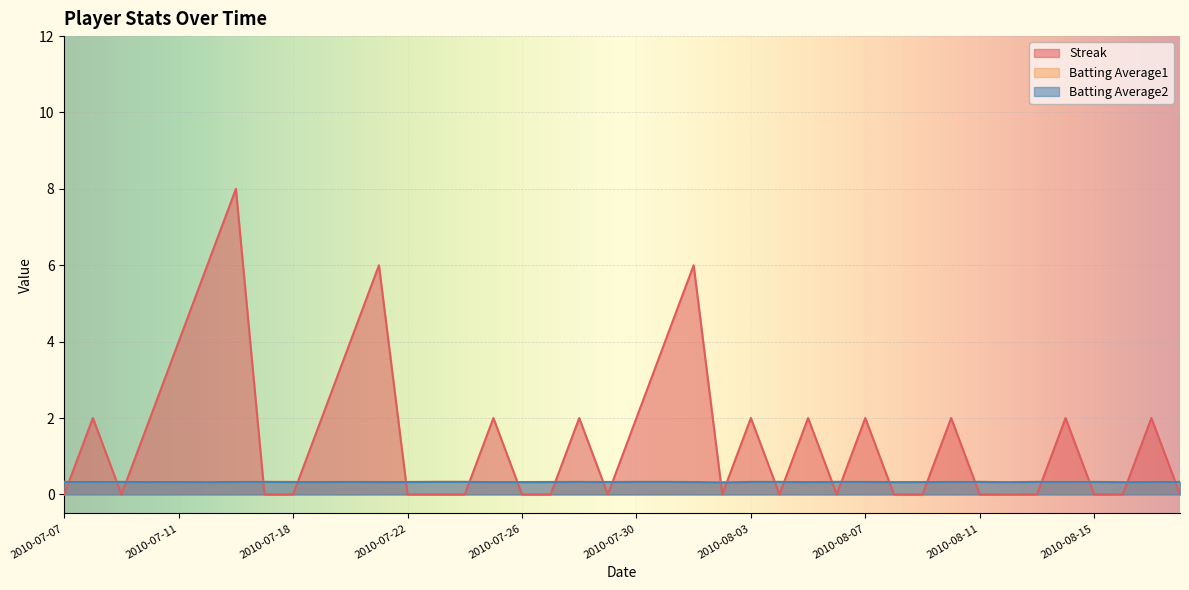

Is the value of Batting Average1 at 2010-08-05 greater than the value of Streak at 2010-07-11?

No